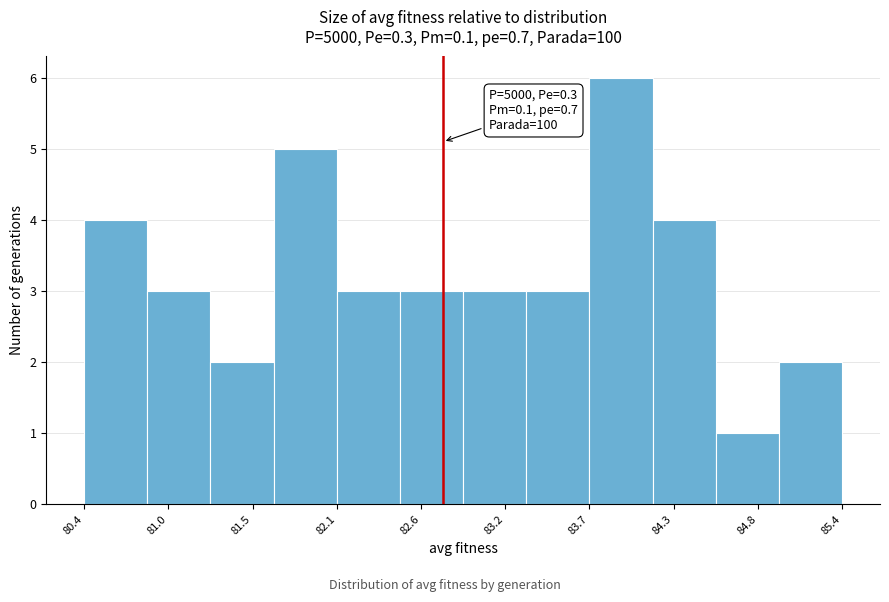

Which range on the x-axis has the tallest bar?

83.7 to 84.1